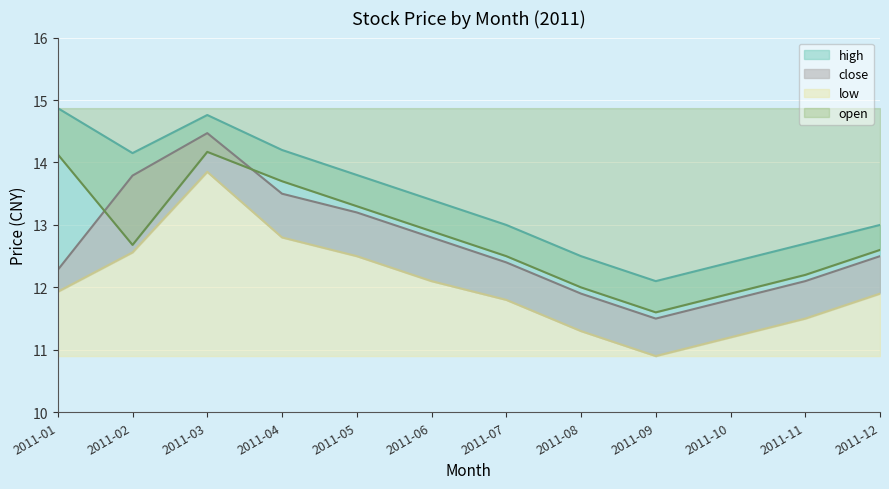

Which category has the lowest value in the high series?

2011-09